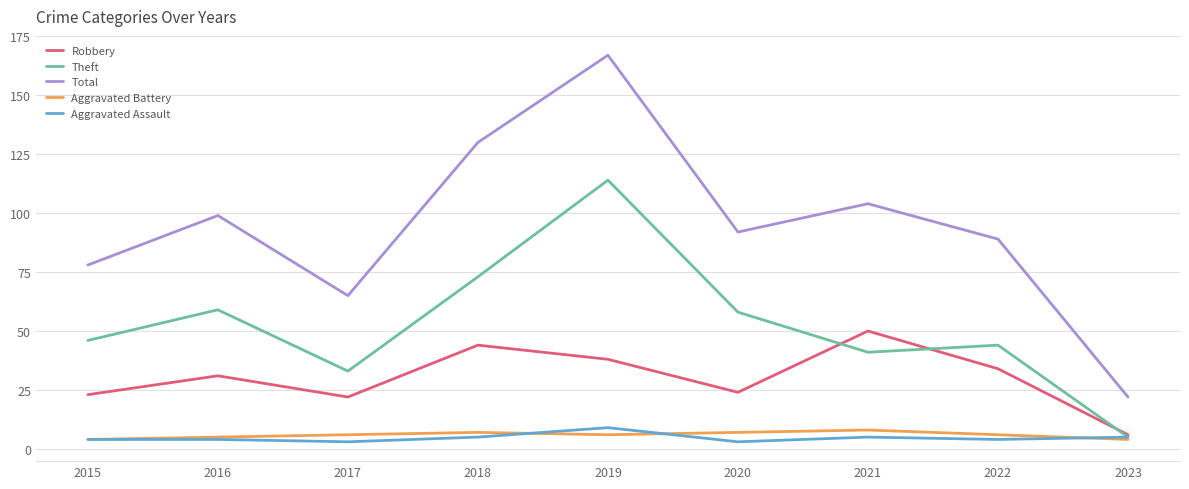

What is the sum of all Theft values?

473